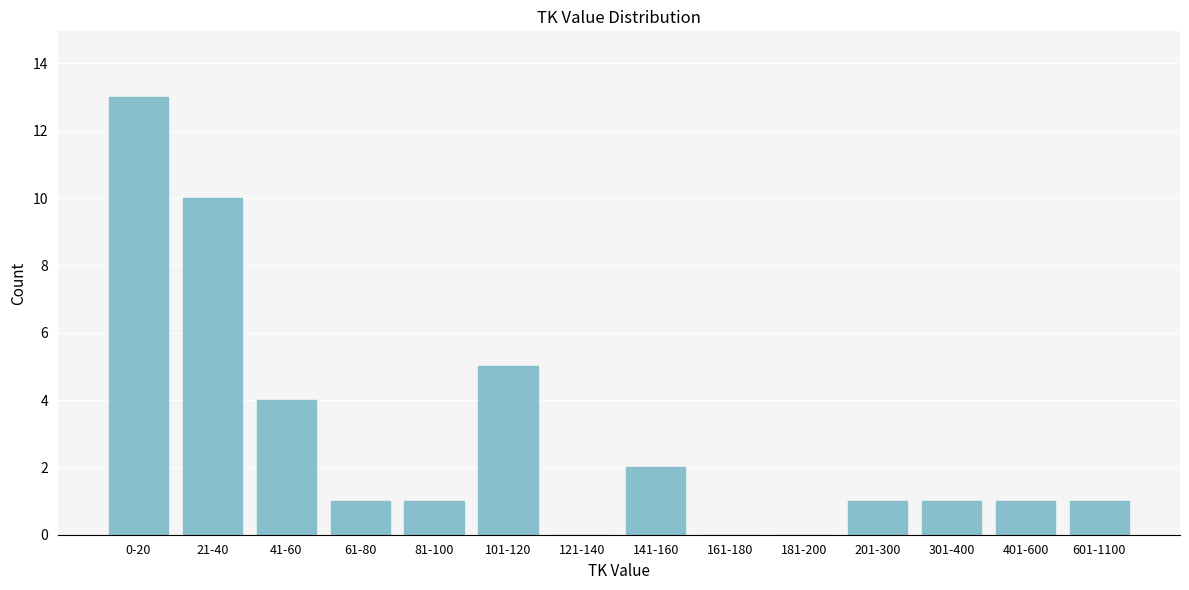

Reading left to right, list all the values displayed in this chart.

0-20=13	21-40=10	41-60=4	61-80=1	81-100=1	101-120=5	121-140=0	141-160=2	161-180=0	181-200=0	201-300=1	301-400=1	401-600=1	601-1100=1